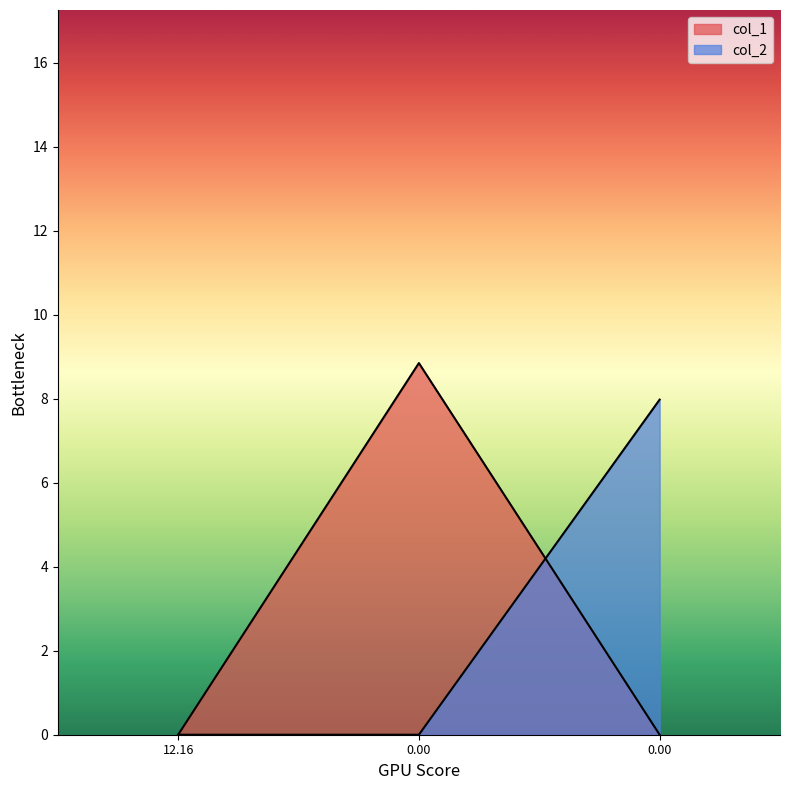

How many lines are shown in the chart?

2